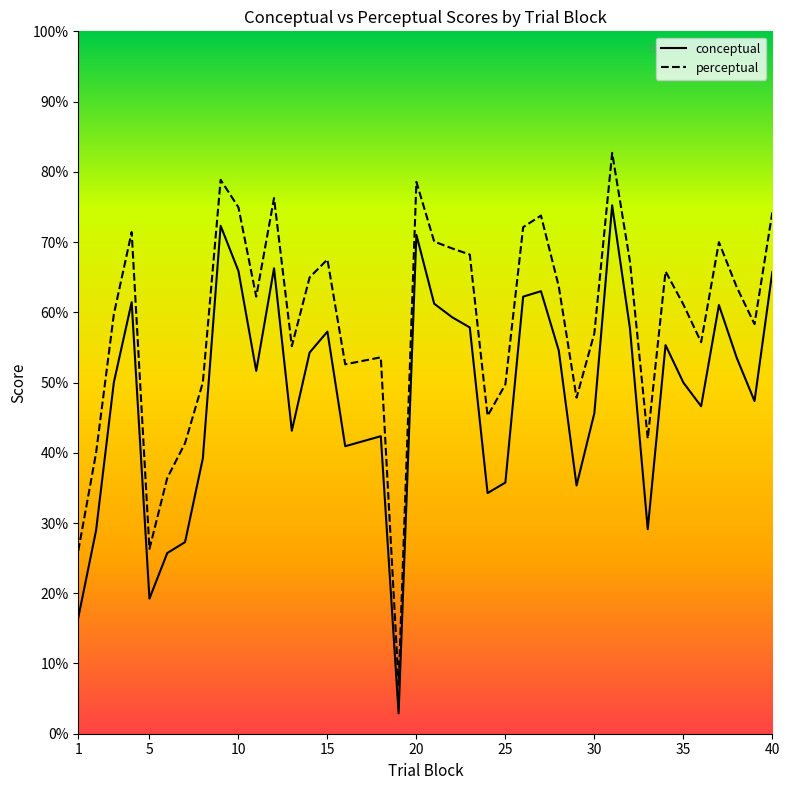

What is the maximum value for conceptual?

75.2